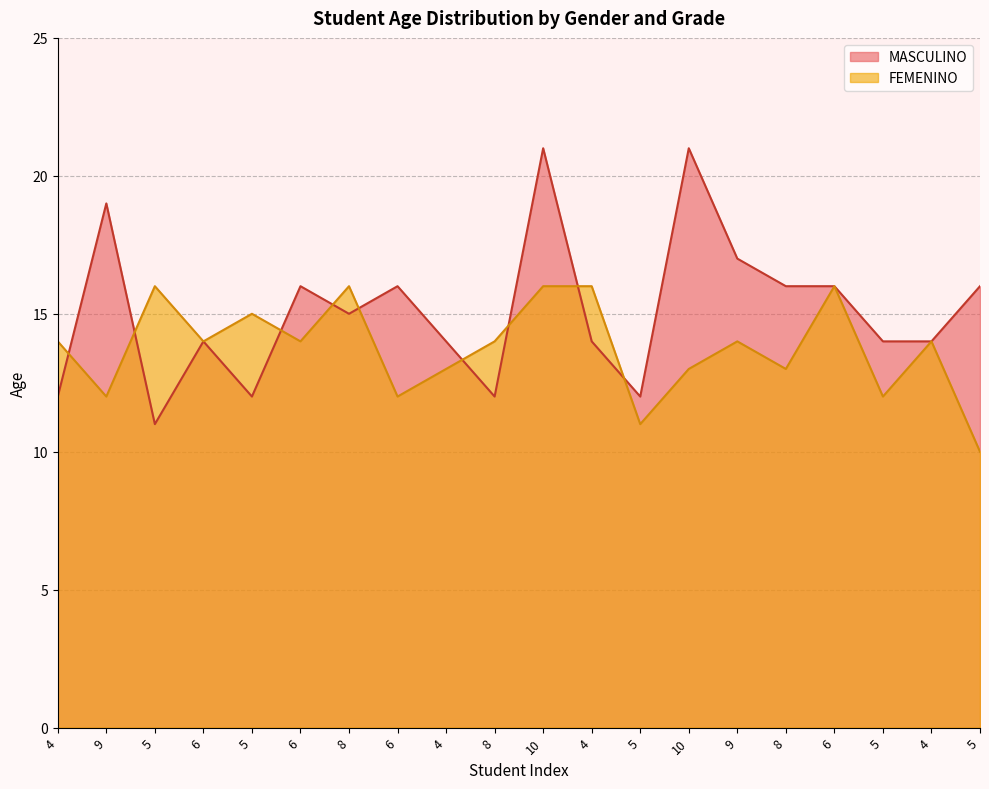

At which category does FEMENINO reach its first local valley?

9